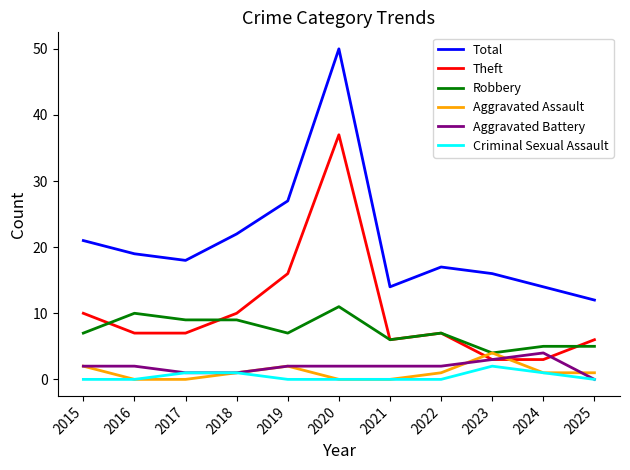

True or false: Aggravated Assault and Theft intersect in this chart.

True